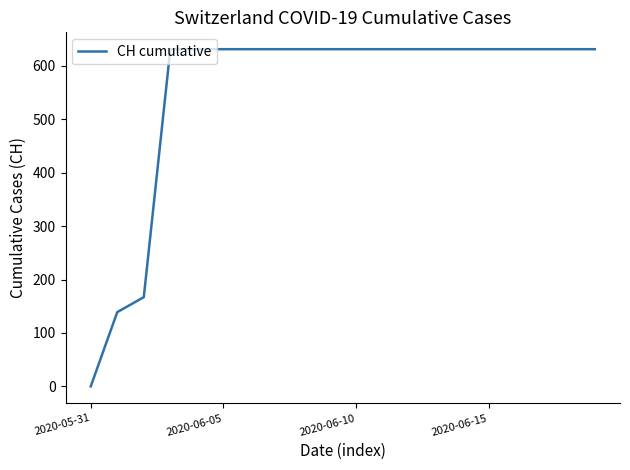

What is the maximum value shown in the chart?

631